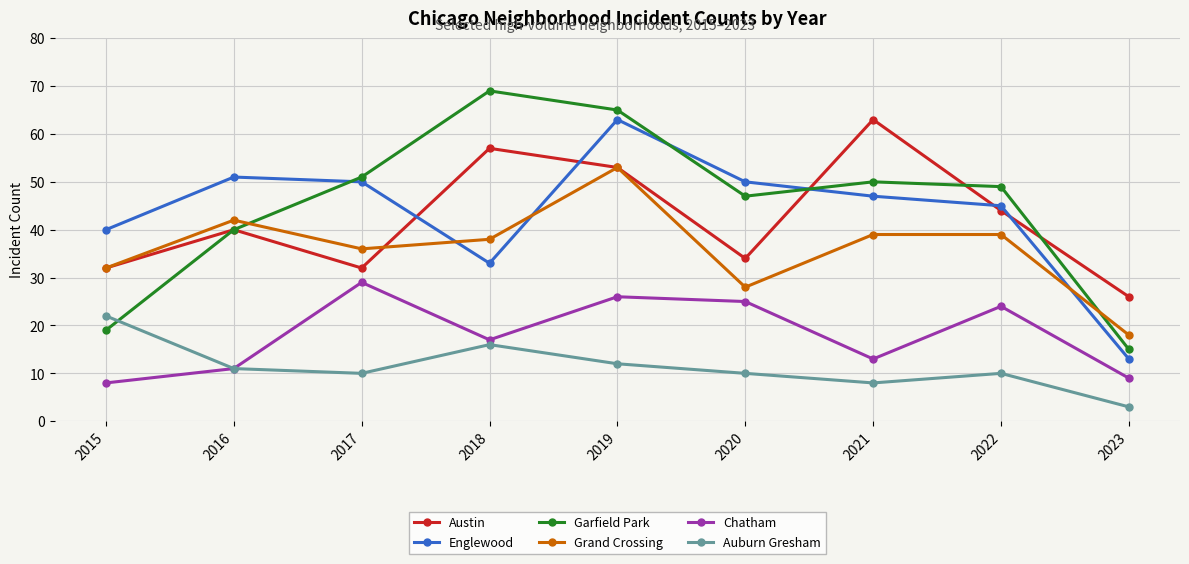

After their last crossing, which series has the higher values: Auburn Gresham or Garfield Park?

Garfield Park